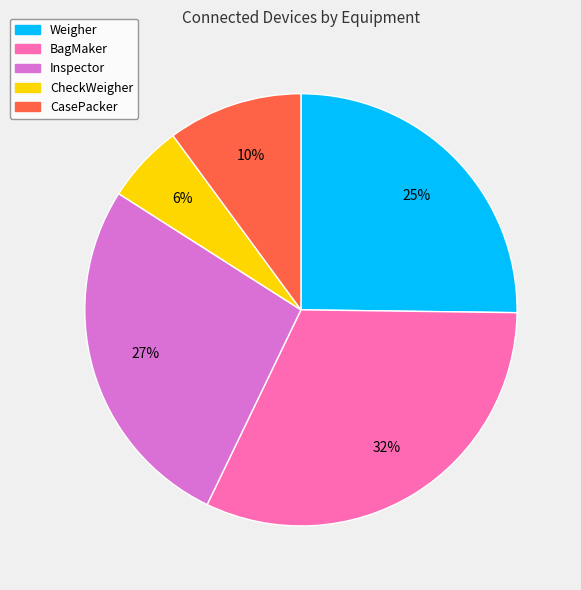

To the nearest percent, what percentage of the pie is Inspector?

27%